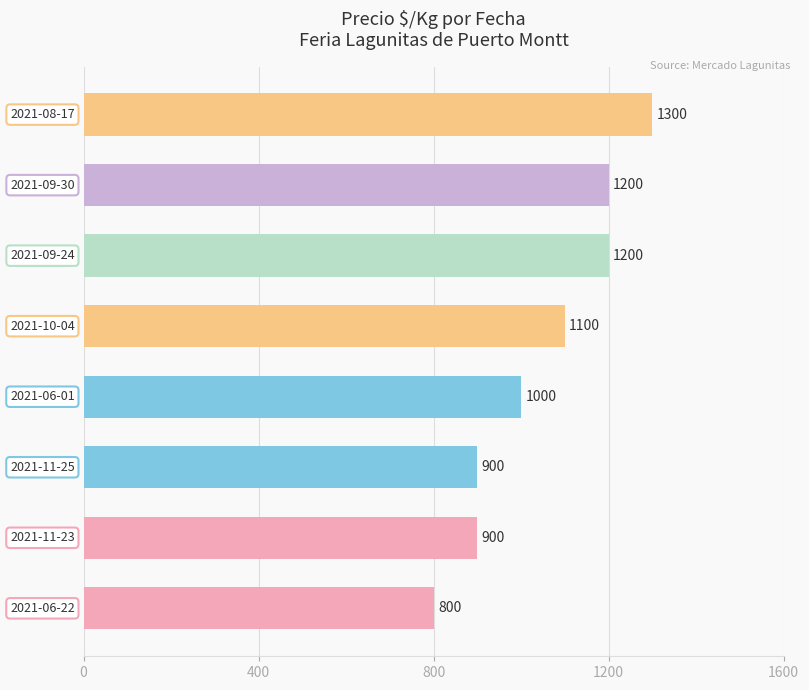

Count the number of data series in this chart.

1